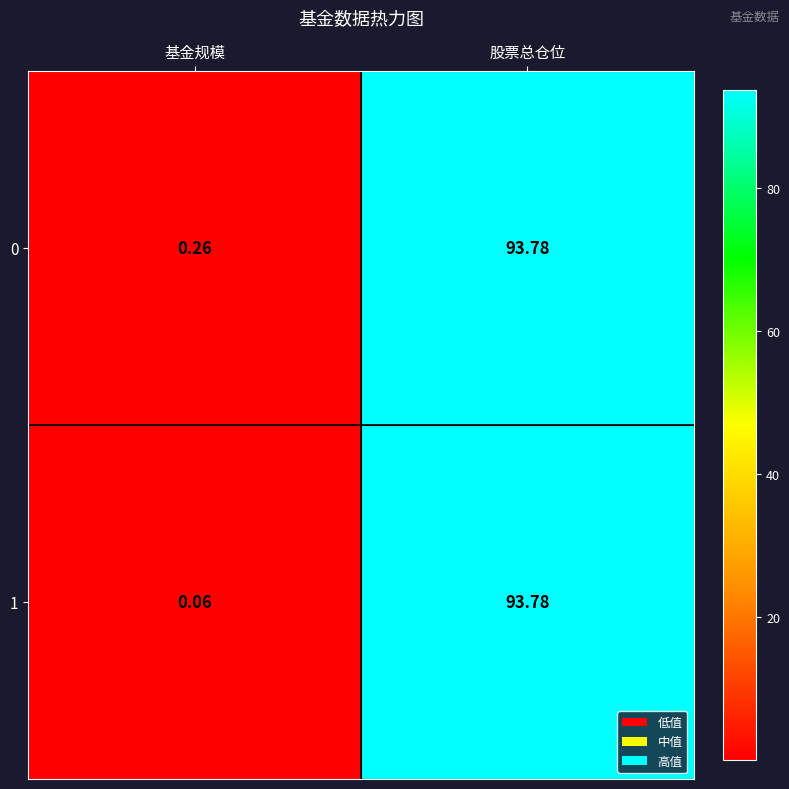

Is the value of 0 at 基金规模 greater than the value of 1 at 股票总仓位?

No